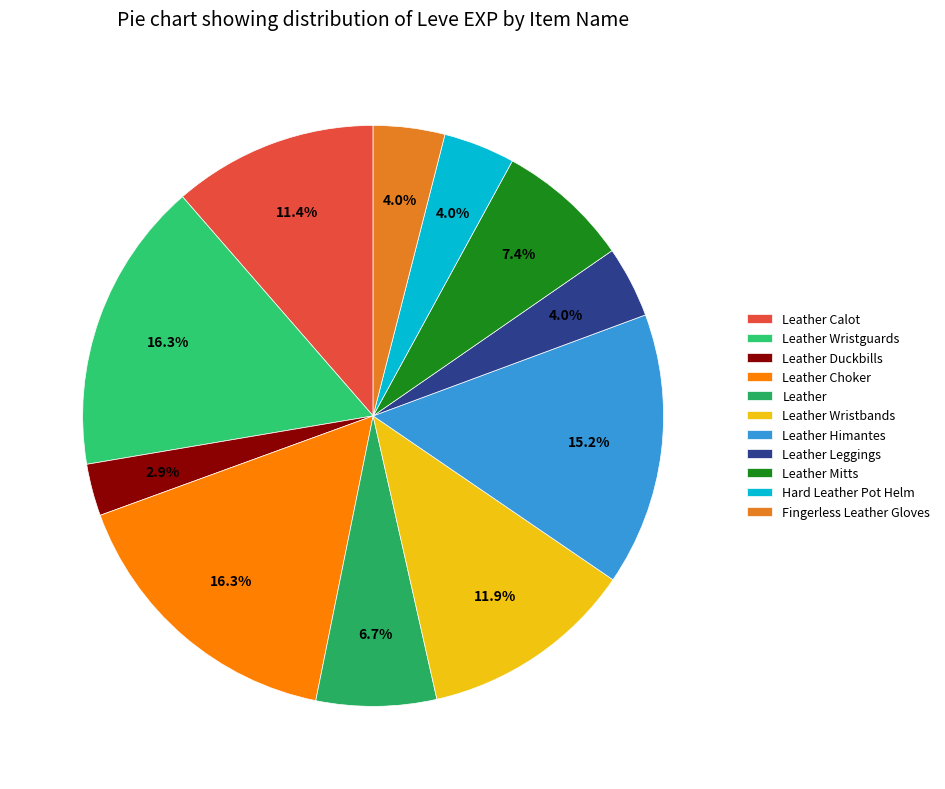

Rank the categories by value from highest to lowest.

Leather Wristguards, Leather Choker, Leather Himantes, Leather Wristbands, Leather Calot, Leather Mitts, Leather, Leather Leggings, Hard Leather Pot Helm, Fingerless Leather Gloves, Leather Duckbills